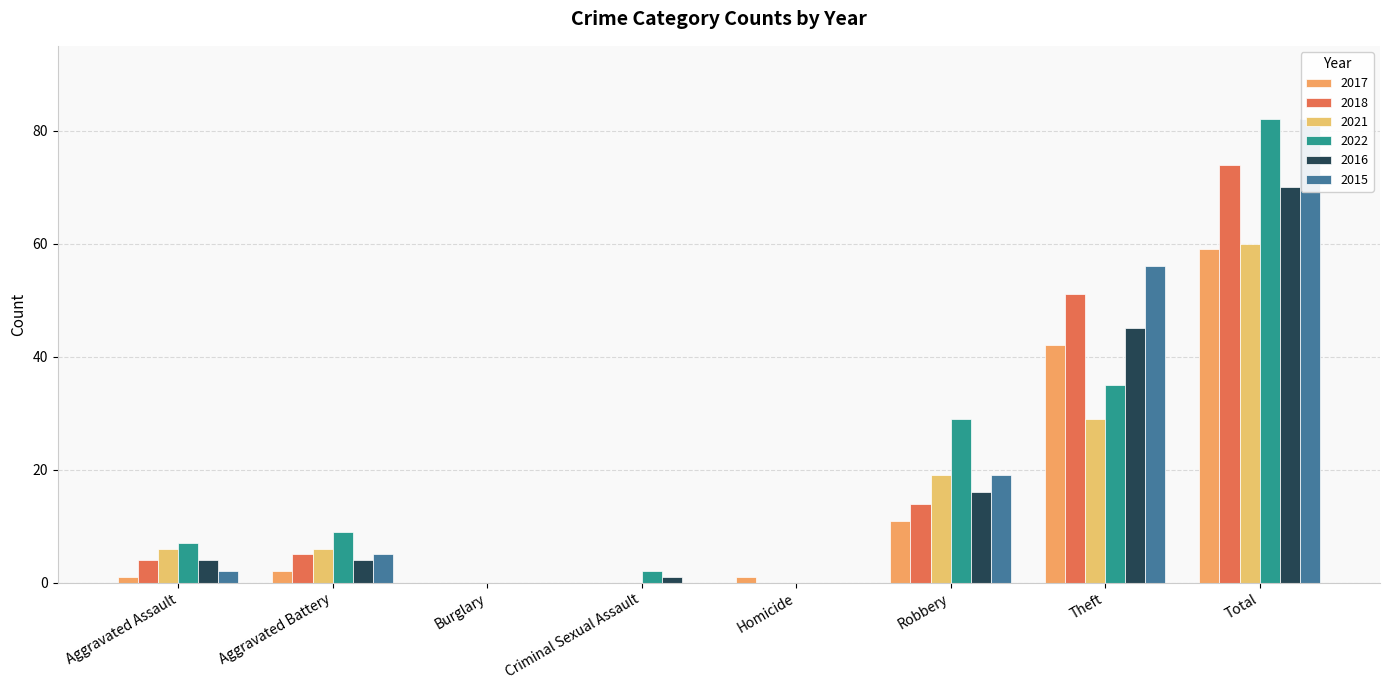

Which series has the largest range (max minus min)?

2022